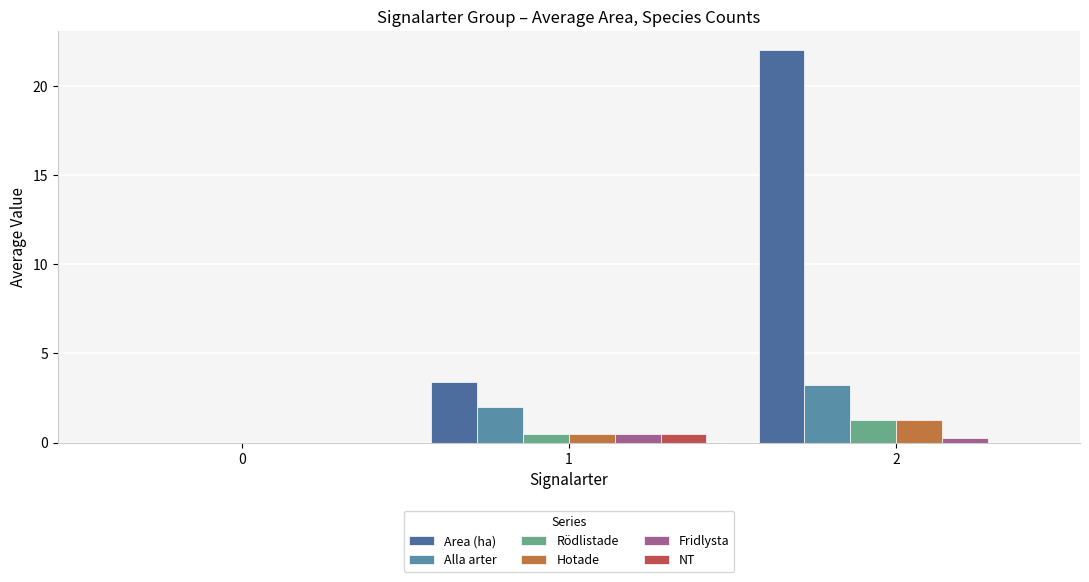

How many groups of bars are there?

3